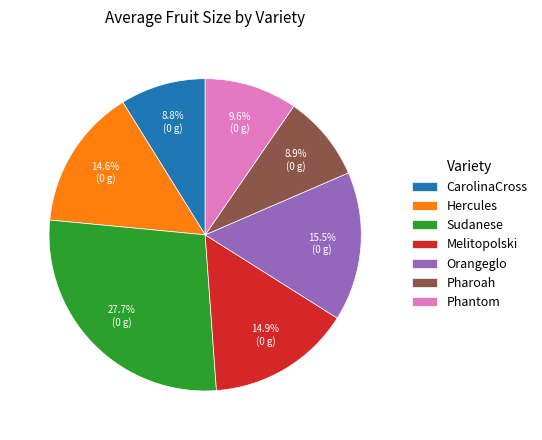

What is the total percentage of CarolinaCross and Melitopolski?

23.7%